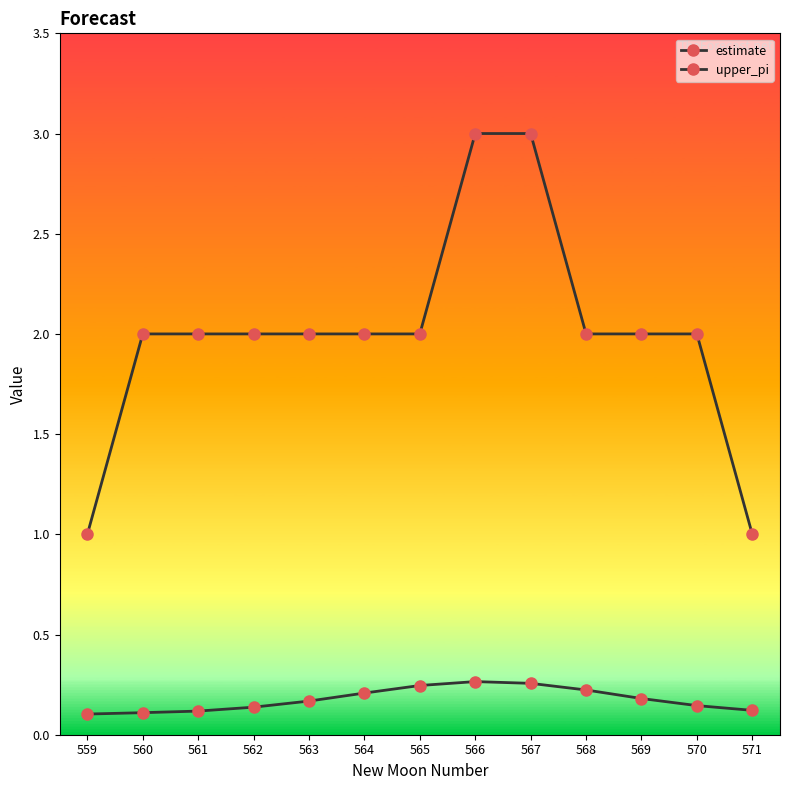

What is the value of the upper_pi point at the 3rd from the left?

2.0